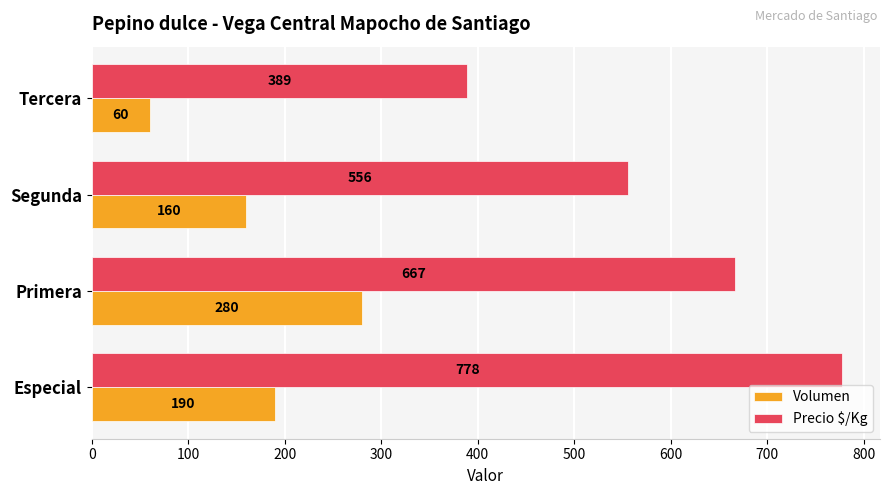

What is the sum of all Volumen values?

690